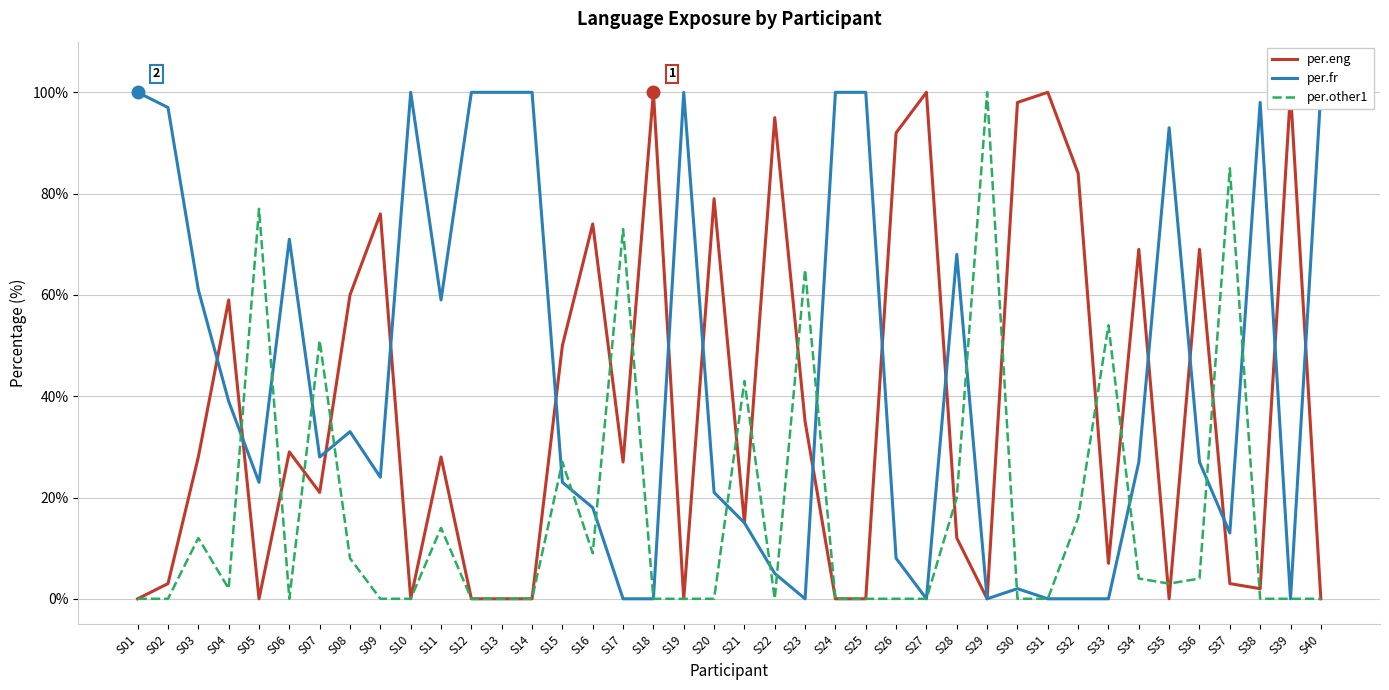

Is it true that per.other1 equals 1 at S35?

False